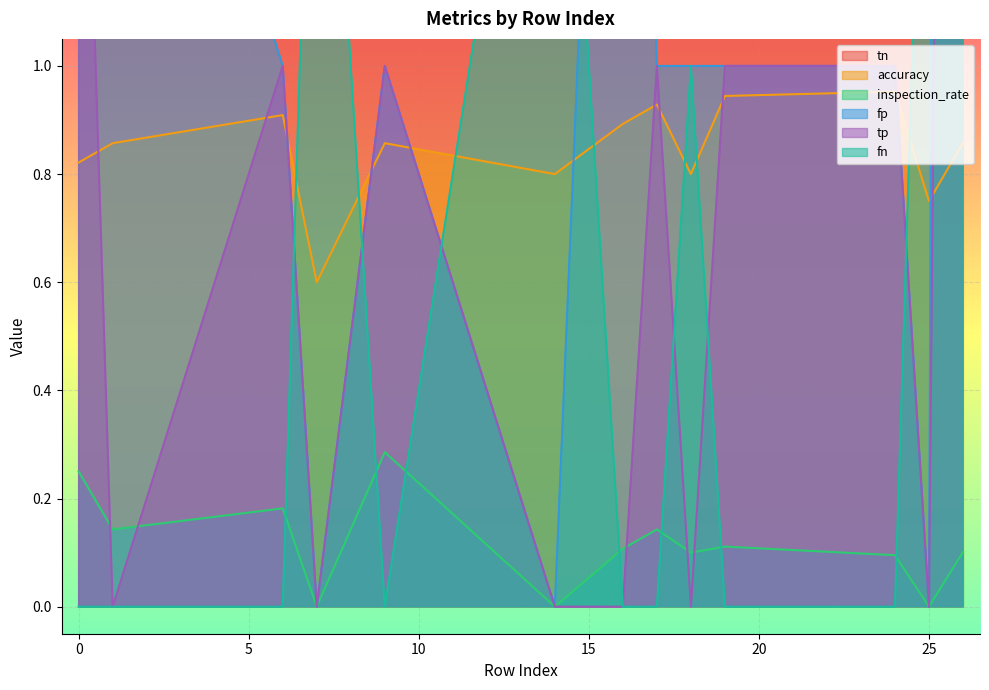

Rank the series by their maximum value, from highest to lowest.

tn, fp, fn, tp, accuracy, inspection_rate